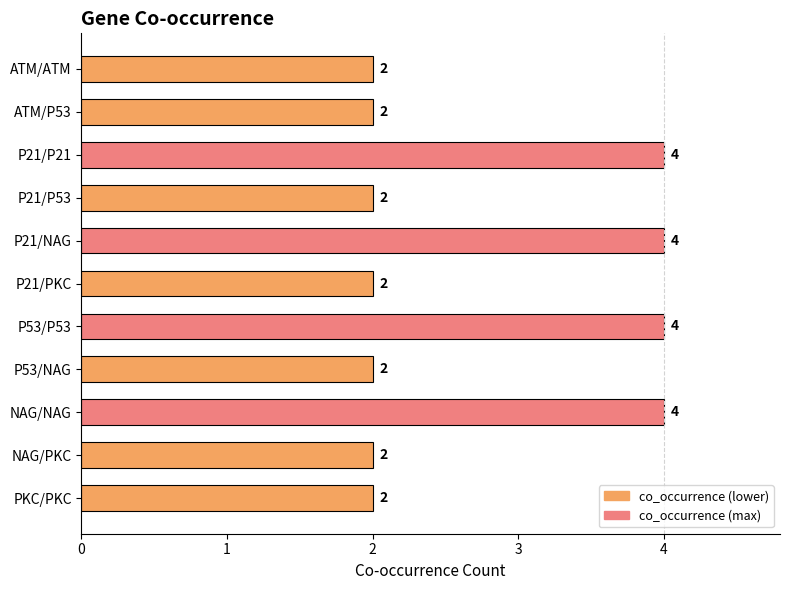

Approximately how many times larger is the value at P53/P53 compared to P21/P21?

1.0